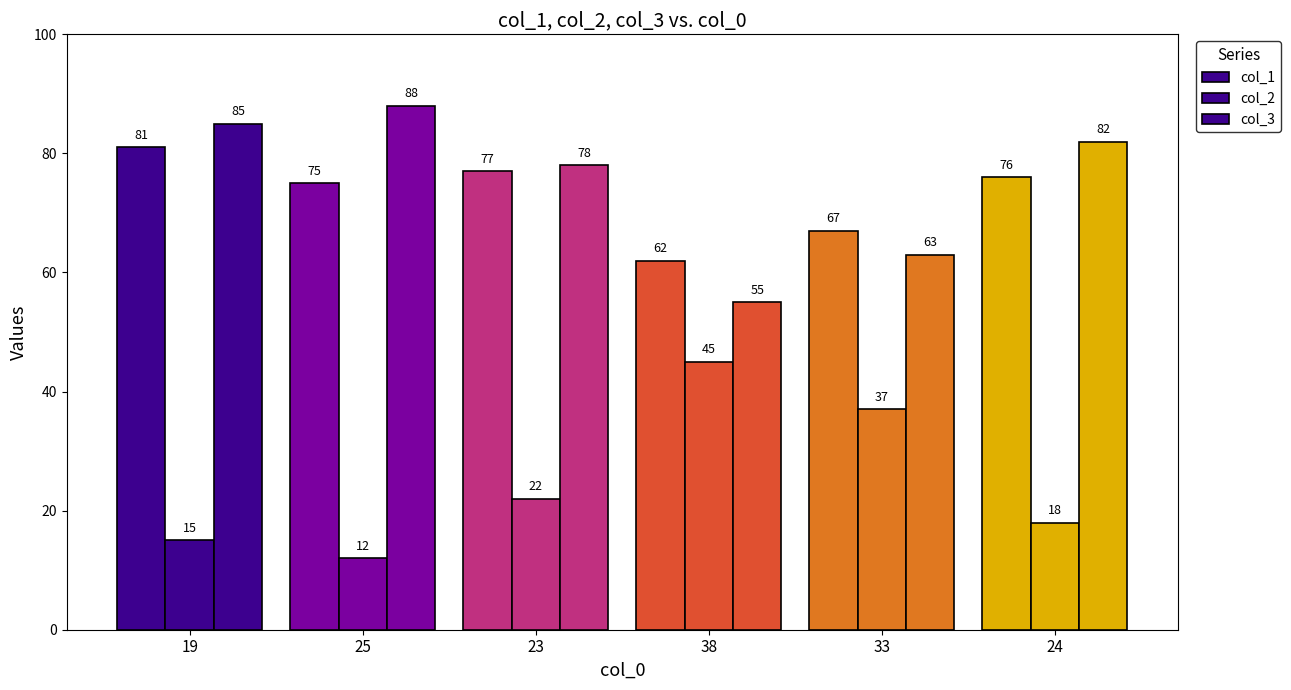

At which label does col_2 first exceed 22?

38